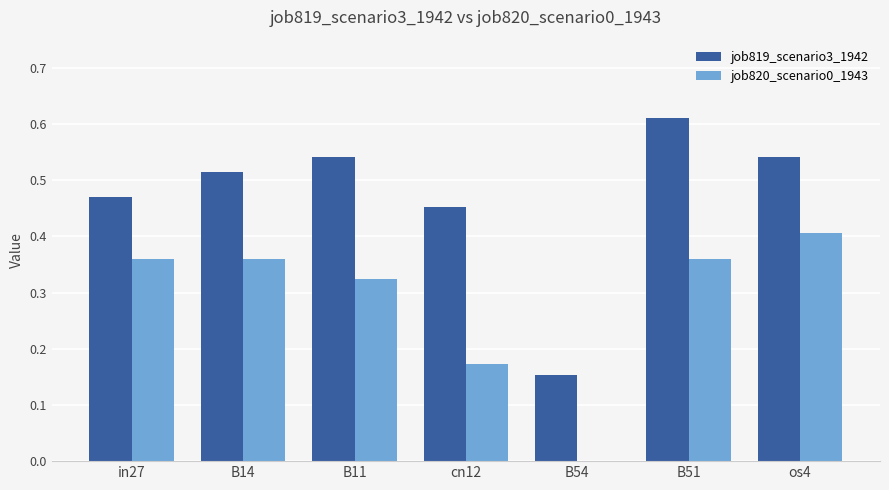

The job820_scenario0_1943 series shows 0.5 at B11. True or false?

False